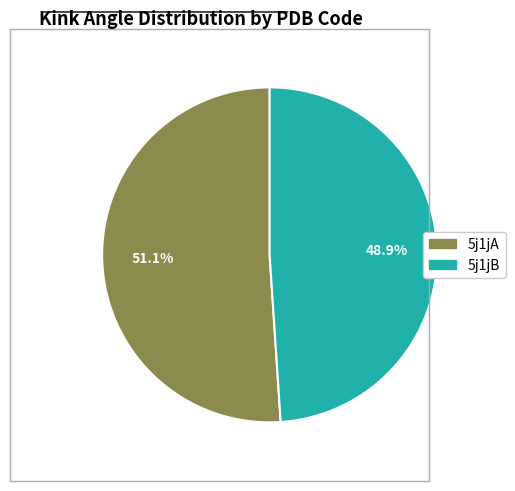

What is the ratio of the value at 5j1jB to the value at 5j1jA?

1.0